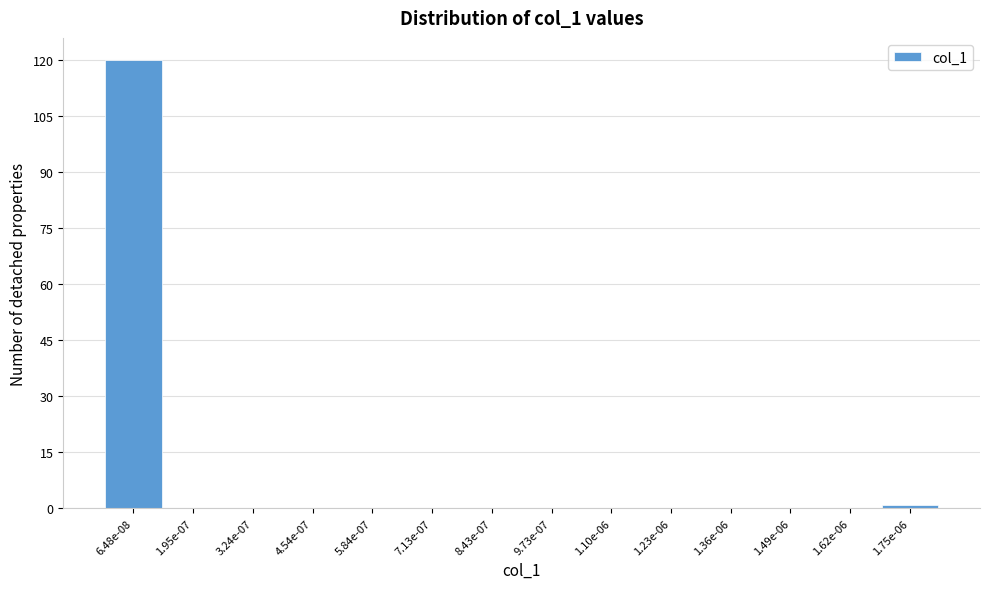

Reading left to right, list all the values displayed in this chart.

6.48e-08=120	1.95e-07=0	3.24e-07=0	4.54e-07=0	5.84e-07=0	7.13e-07=0	8.43e-07=0	9.73e-07=0	1.10e-06=0	1.23e-06=0	1.36e-06=0	1.49e-06=0	1.62e-06=0	1.75e-06=1